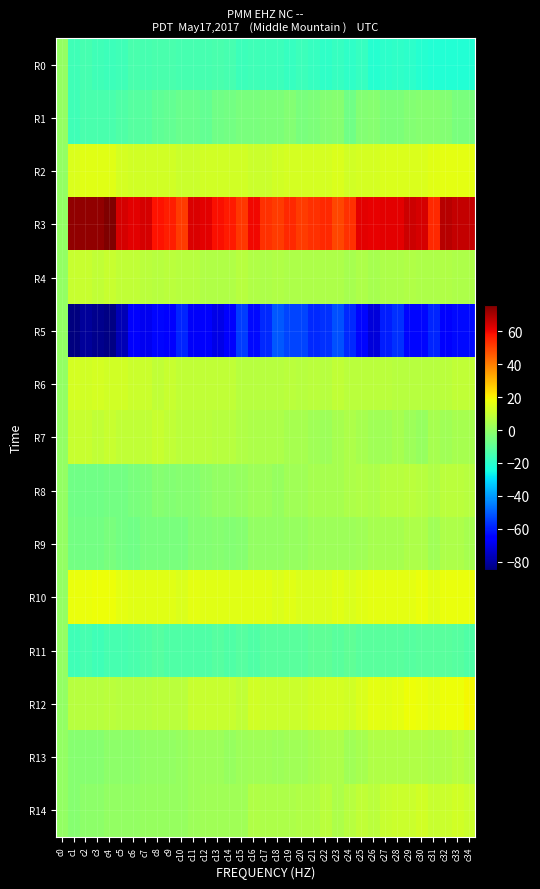

Reading right to left, extract all data points from this chart.

R0: c34=-22	c33=-22	c32=-22	c31=-22	c30=-21	c29=-20	c28=-19	c27=-20	c26=-21	c25=-18	c24=-19	c23=-18	c22=-19	c21=-18	c20=-17	c19=-18	c18=-17	c17=-17	c16=-16	c15=-17	c14=-15	c13=-14	c12=-15	c11=-15	c10=-15	c9=-14	c8=-14	c7=-15	c6=-14	c5=-16	c4=-17	c3=-16	c2=-15	c1=-16	c0=0
R1: c34=-5	c33=-5	c32=-3	c31=-2	c30=-2	c29=-3	c28=-4	c27=-4	c26=-2	c25=-3	c24=-7	c23=-2	c22=-3	c21=-4	c20=-5	c19=-3	c18=-4	c17=-4	c16=-5	c15=-5	c14=-6	c13=-7	c12=-9	c11=-8	c10=-8	c9=-9	c8=-10	c7=-12	c6=-12	c5=-13	c4=-14	c3=-14	c2=-14	c1=-16	c0=0
R2: c34=16	c33=16	c32=16	c31=15	c30=14	c29=14	c28=14	c27=14	c26=13	c25=13	c24=12	c23=14	c22=13	c21=13	c20=13	c19=13	c18=12	c17=11	c16=11	c15=12	c14=12	c13=12	c12=12	c11=11	c10=11	c9=12	c8=12	c7=12	c6=12	c5=13	c4=15	c3=15	c2=15	c1=14	c0=0
R3: c34=66	c33=66	c32=68	c31=54	c30=64	c29=65	c28=62	c27=62	c26=61	c25=62	c24=53	c23=49	c22=54	c21=53	c20=51	c19=54	c18=51	c17=53	c16=60	c15=52	c14=57	c13=59	c12=62	c11=63	c10=51	c9=56	c8=58	c7=64	c6=62	c5=64	c4=76	c3=73	c2=73	c1=73	c0=0
R4: c34=5	c33=5	c32=6	c31=5	c30=5	c29=6	c28=5	c27=5	c26=4	c25=5	c24=4	c23=5	c22=5	c21=5	c20=5	c19=5	c18=6	c17=5	c16=6	c15=7	c14=6	c13=6	c12=6	c11=7	c10=7	c9=8	c8=7	c7=8	c6=9	c5=9	c4=10	c3=9	c2=10	c1=10	c0=0
R5: c34=-63	c33=-63	c32=-65	c31=-59	c30=-64	c29=-64	c28=-57	c27=-60	c26=-72	c25=-64	c24=-58	c23=-52	c22=-57	c21=-58	c20=-54	c19=-54	c18=-51	c17=-58	c16=-63	c15=-55	c14=-67	c13=-70	c12=-67	c11=-68	c10=-59	c9=-65	c8=-64	c7=-69	c6=-67	c5=-77	c4=-84	c3=-83	c2=-81	c1=-85	c0=0
R6: c34=9	c33=9	c32=8	c31=7	c30=7	c29=7	c28=7	c27=8	c26=8	c25=8	c24=8	c23=9	c22=7	c21=8	c20=7	c19=8	c18=7	c17=7	c16=7	c15=7	c14=9	c13=9	c12=9	c11=9	c10=9	c9=10	c8=9	c7=11	c6=11	c5=12	c4=12	c3=13	c2=12	c1=13	c0=0
R7: c34=4	c33=4	c32=3	c31=4	c30=1	c29=2	c28=4	c27=3	c26=3	c25=4	c24=5	c23=4	c22=2	c21=3	c20=4	c19=4	c18=5	c17=5	c16=5	c15=6	c14=7	c13=7	c12=8	c11=8	c10=8	c9=9	c8=10	c7=9	c6=9	c5=9	c4=10	c3=9	c2=10	c1=10	c0=0
R8: c34=7	c33=8	c32=8	c31=6	c30=7	c29=8	c28=7	c27=7	c26=5	c25=6	c24=5	c23=4	c22=4	c21=4	c20=3	c19=3	c18=1	c17=2	c16=2	c15=1	c14=0	c13=0	c12=-1	c11=-2	c10=-2	c9=-3	c8=-2	c7=-4	c6=-5	c5=-6	c4=-6	c3=-7	c2=-7	c1=-7	c0=0
R9: c34=4	c33=5	c32=5	c31=3	c30=5	c29=5	c28=4	c27=4	c26=4	c25=3	c24=2	c23=2	c22=2	c21=2	c20=1	c19=1	c18=0	c17=0	c16=0	c15=-2	c14=-3	c13=-2	c12=-3	c11=-3	c10=-5	c9=-5	c8=-5	c7=-5	c6=-7	c5=-6	c4=-5	c3=-6	c2=-6	c1=-6	c0=0
R10: c34=17	c33=17	c32=17	c31=15	c30=17	c29=16	c28=16	c27=16	c26=16	c25=15	c24=14	c23=15	c22=14	c21=14	c20=14	c19=15	c18=14	c17=15	c16=15	c15=15	c14=15	c13=15	c12=15	c11=16	c10=14	c9=15	c8=15	c7=15	c6=15	c5=16	c4=18	c3=18	c2=17	c1=17	c0=0
R11: c34=-13	c33=-12	c32=-11	c31=-11	c30=-11	c29=-12	c28=-11	c27=-11	c26=-11	c25=-11	c24=-10	c23=-11	c22=-10	c21=-10	c20=-11	c19=-11	c18=-11	c17=-11	c16=-13	c15=-12	c14=-13	c13=-12	c12=-13	c11=-13	c10=-13	c9=-13	c8=-12	c7=-13	c6=-14	c5=-15	c4=-15	c3=-16	c2=-15	c1=-16	c0=0
R12: c34=19	c33=18	c32=18	c31=16	c30=17	c29=18	c28=16	c27=15	c26=16	c25=14	c24=12	c23=13	c22=13	c21=12	c20=11	c19=11	c18=11	c17=11	c16=12	c15=9	c14=10	c13=10	c12=10	c11=10	c10=8	c9=8	c8=8	c7=7	c6=7	c5=7	c4=8	c3=7	c2=7	c1=7	c0=0
R13: c34=6	c33=7	c32=6	c31=5	c30=6	c29=6	c28=6	c27=6	c26=6	c25=4	c24=3	c23=5	c22=5	c21=4	c20=3	c19=3	c18=2	c17=3	c16=3	c15=2	c14=1	c13=2	c12=2	c11=2	c10=1	c9=0	c8=0	c7=0	c6=-1	c5=-1	c4=-1	c3=-2	c2=-2	c1=-2	c0=0
R14: c34=11	c33=12	c32=11	c31=10	c30=12	c29=11	c28=11	c27=10	c26=8	c25=9	c24=7	c23=5	c22=8	c21=6	c20=6	c19=5	c18=5	c17=5	c16=6	c15=3	c14=3	c13=3	c12=3	c11=2	c10=1	c9=1	c8=1	c7=1	c6=0	c5=0	c4=0	c3=-1	c2=-1	c1=-2	c0=0